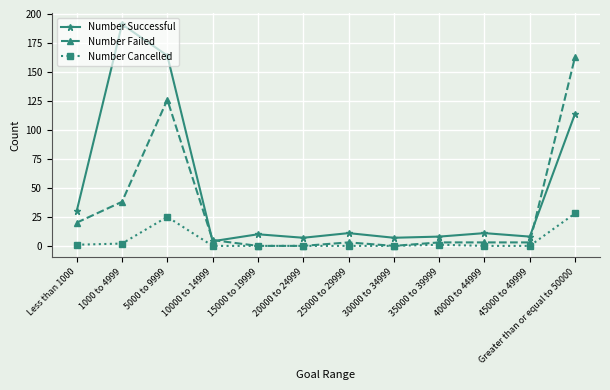

How many data points does each series have?

12